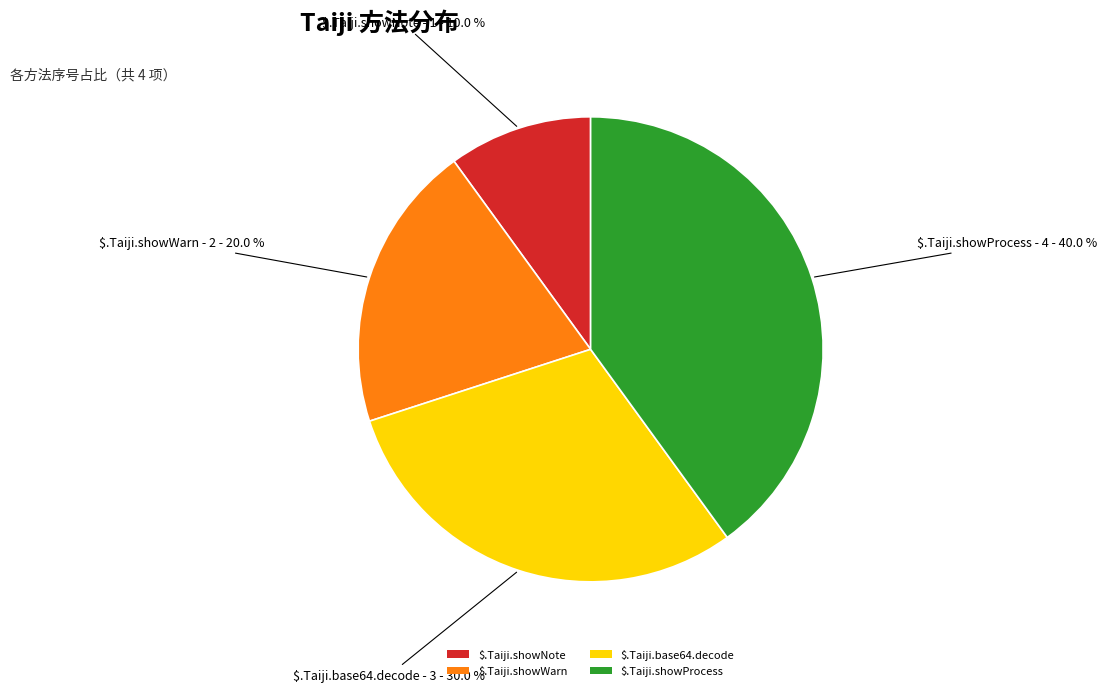

Rank the categories by value from highest to lowest.

$.Taiji.showProcess, $.Taiji.base64.decode, $.Taiji.showWarn, $.Taiji.showNote